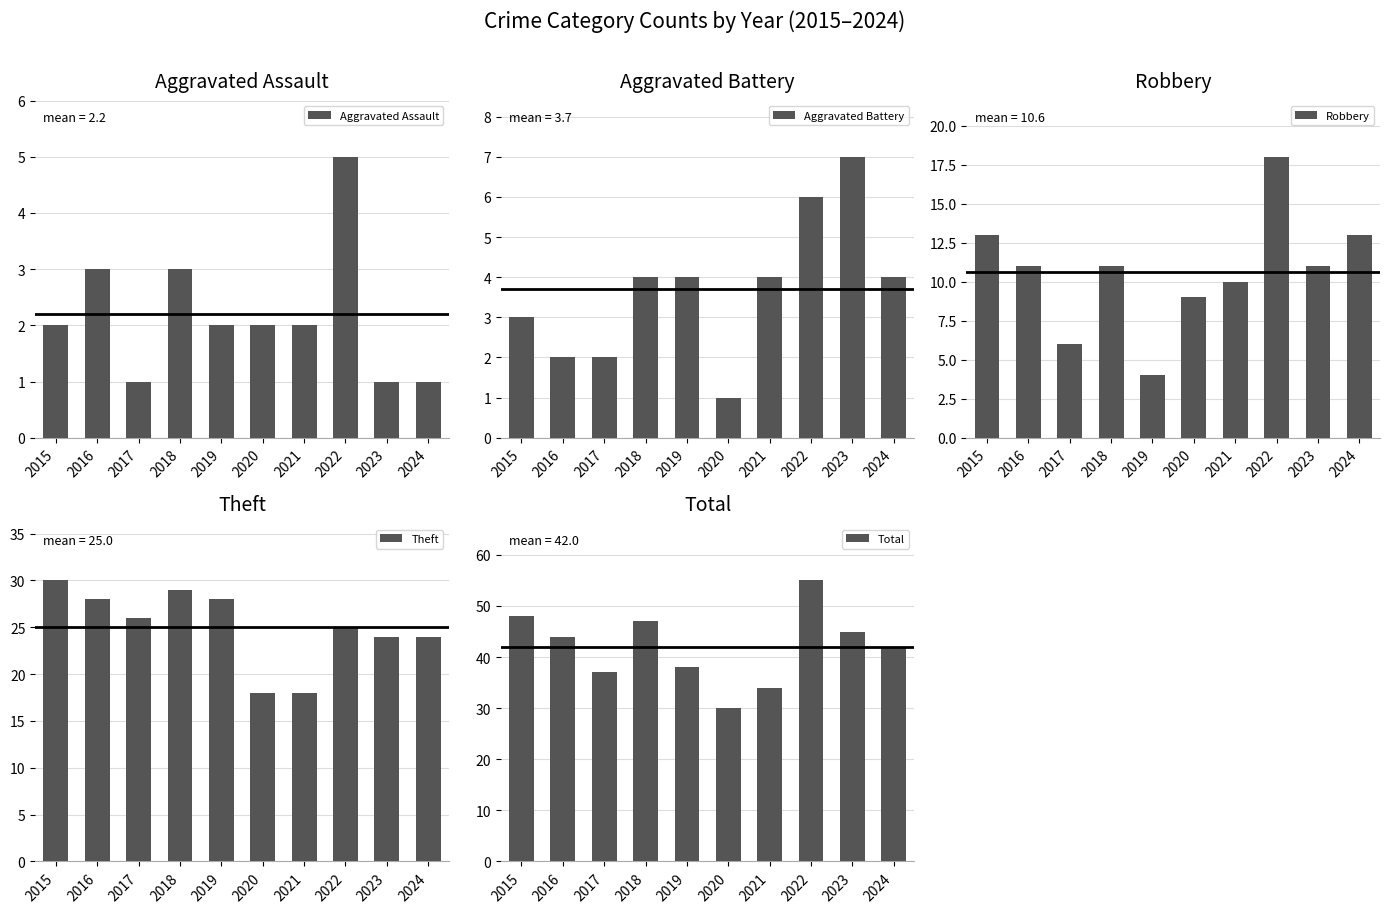

Reading right to left, what are all the values shown in this chart?

Aggravated Assault: 1	1	5	2	2	2	3	1	3	2
Aggravated Battery: 4	7	6	4	1	4	4	2	2	3
Robbery: 13	11	18	10	9	4	11	6	11	13
Theft: 24	24	25	18	18	28	29	26	28	30
Total: 42	45	55	34	30	38	47	37	44	48